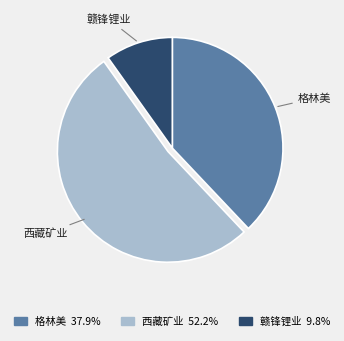

Which has a higher value, 西藏矿业 or 赣锋锂业?

西藏矿业